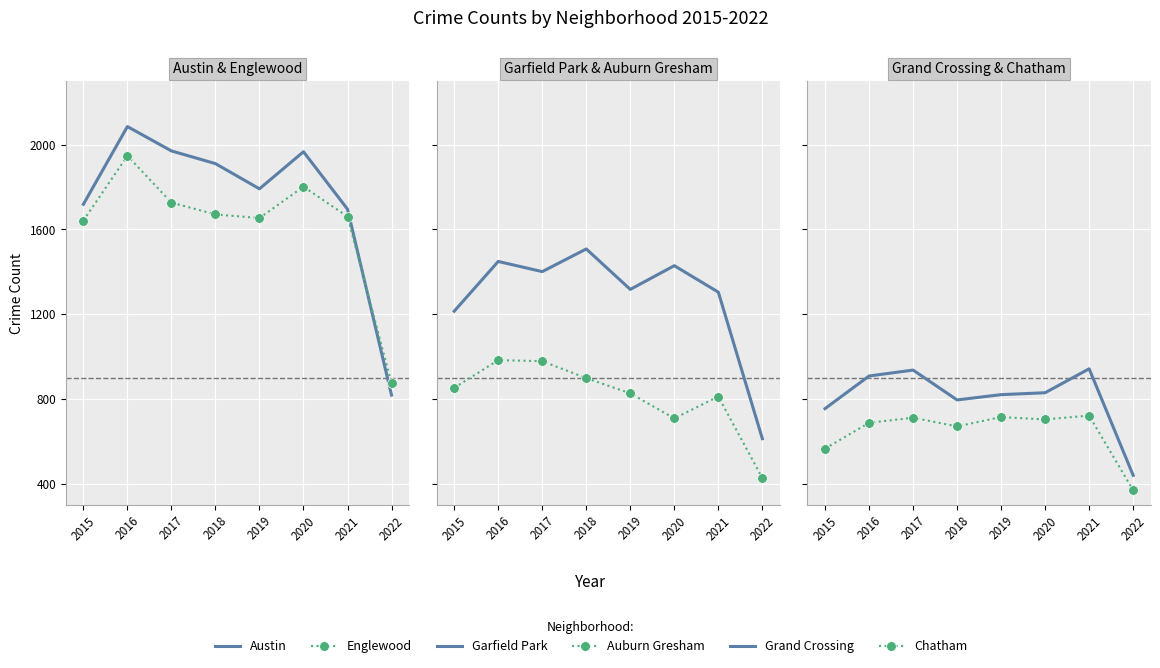

What is the sum of all Chatham values?

5139